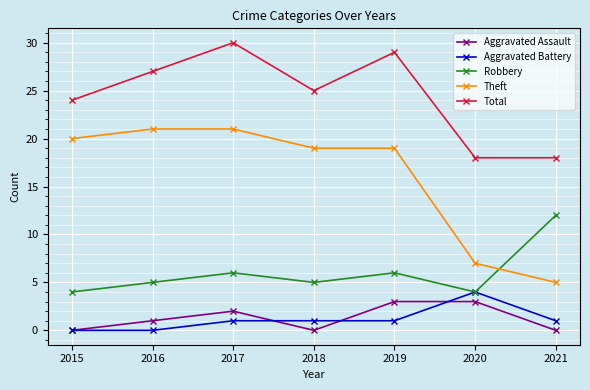

True or false: Aggravated Assault and Theft cross at least once.

False